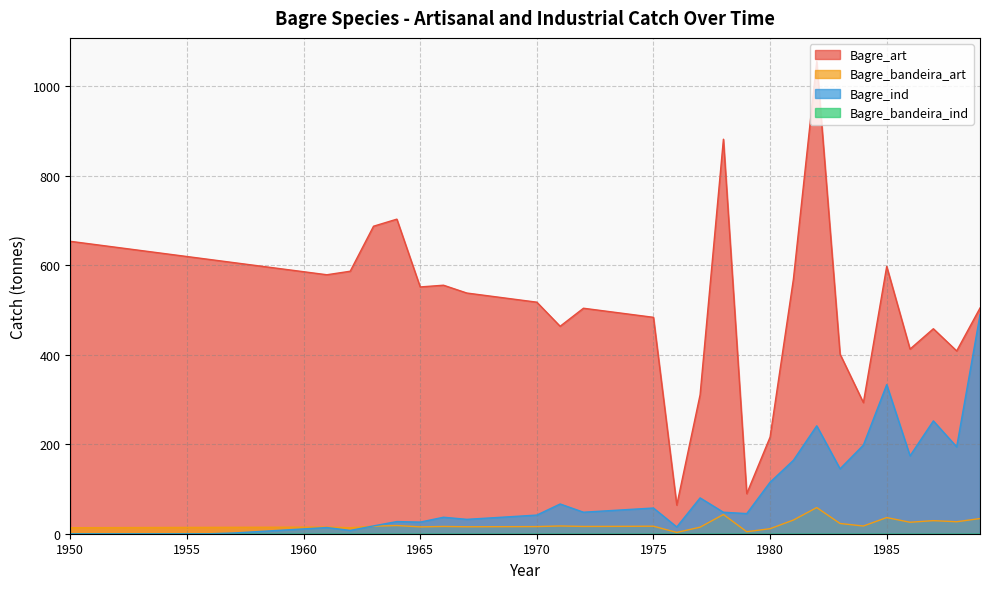

How many data points in Bagre_bandeira_art are above 15?

23